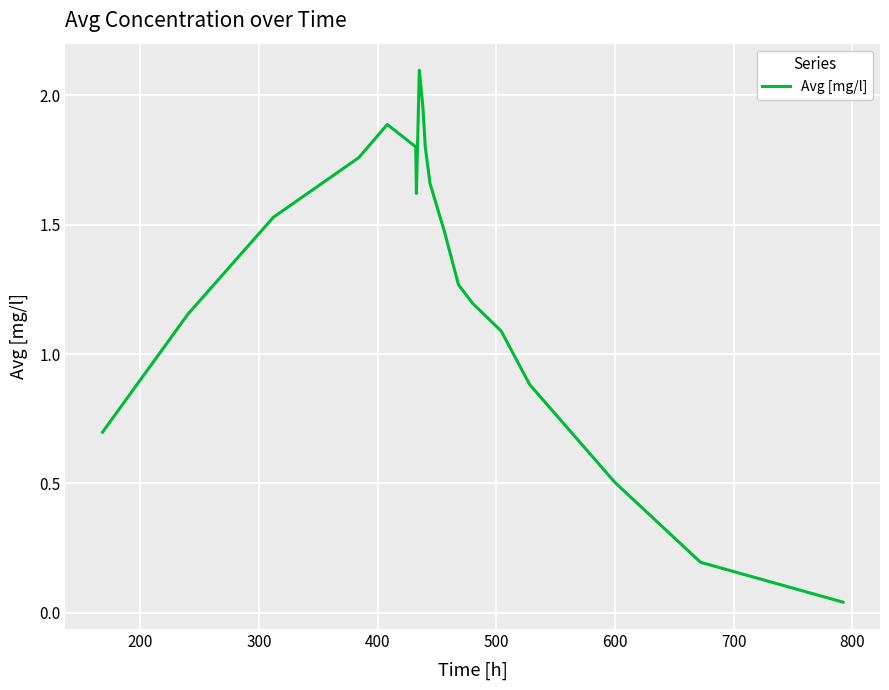

What is the difference between the maximum and minimum values?

2.1